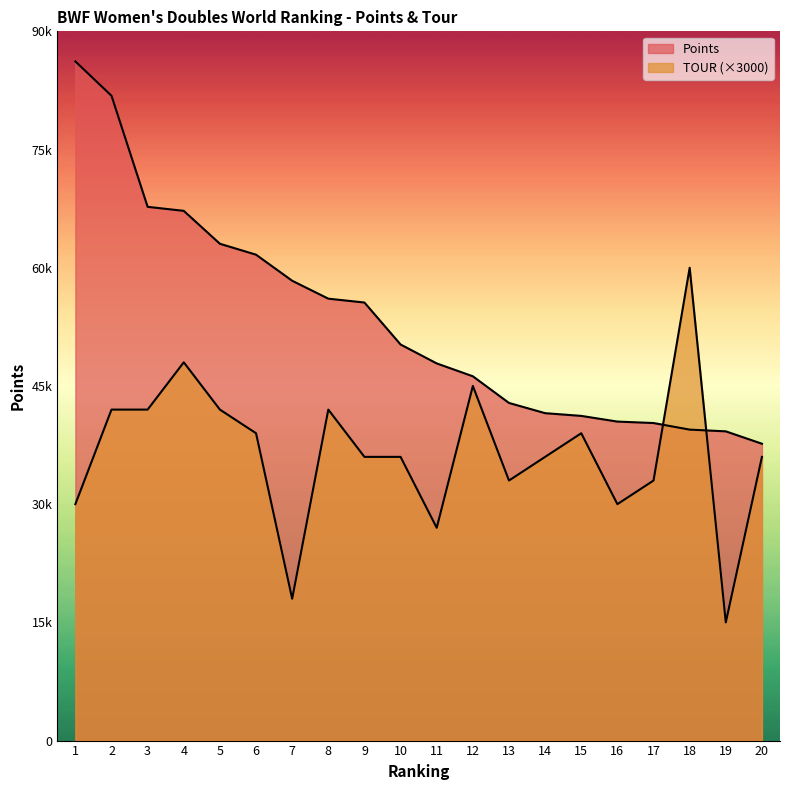

What is the difference between the second highest and second lowest values in the TOUR series?

30000.0